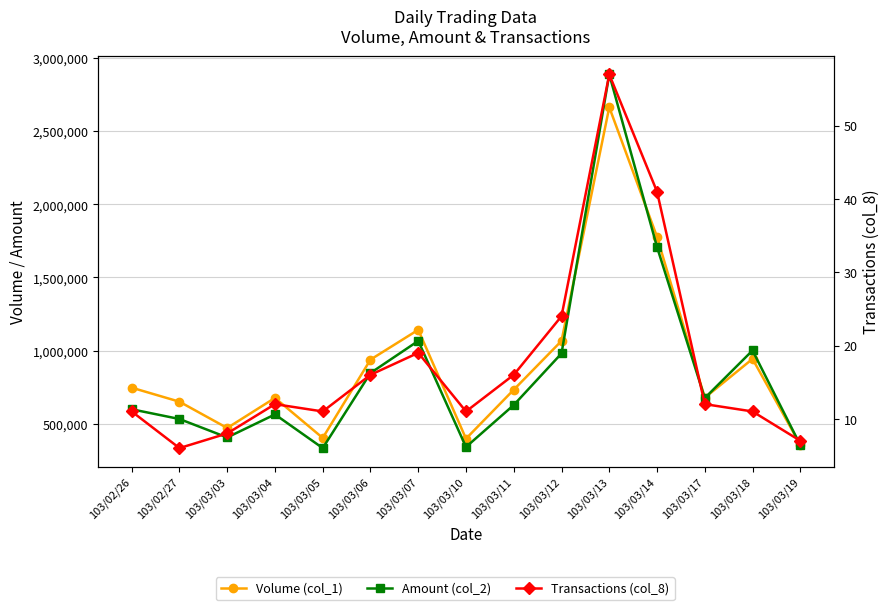

True or false: Amount (col_2) and Volume (col_1) cross at least once.

True